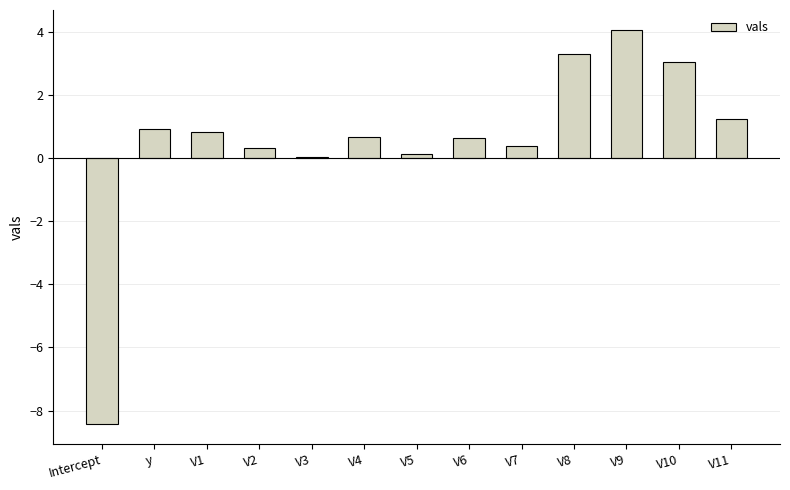

The chart shows a value of 0.9 at y. True or false?

True